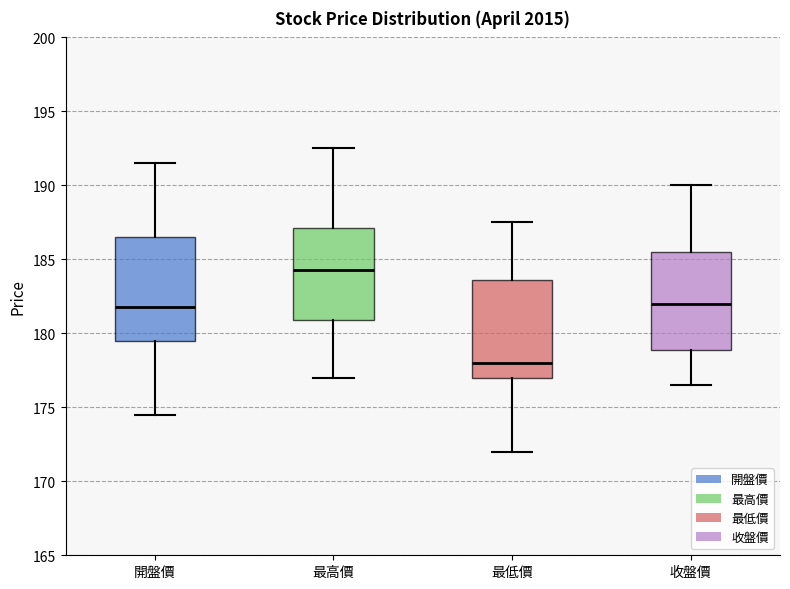

Reading left to right, transcribe this box plot: for each box, give where its median line is, the range the box spans, and where its two whiskers end, as read against the y-axis. The values are not printed on the chart, so give them approximately, as read against the axis.

開盤價: median 182.0, box 179.5 to 186.5, whiskers 174.5 to 191.5
最高價: median 184.5, box 181.0 to 187.0, whiskers 177.0 to 192.5
最低價: median 178.0, box 177.0 to 183.5, whiskers 172.0 to 187.5
收盤價: median 182.0, box 179.0 to 185.5, whiskers 176.5 to 190.0